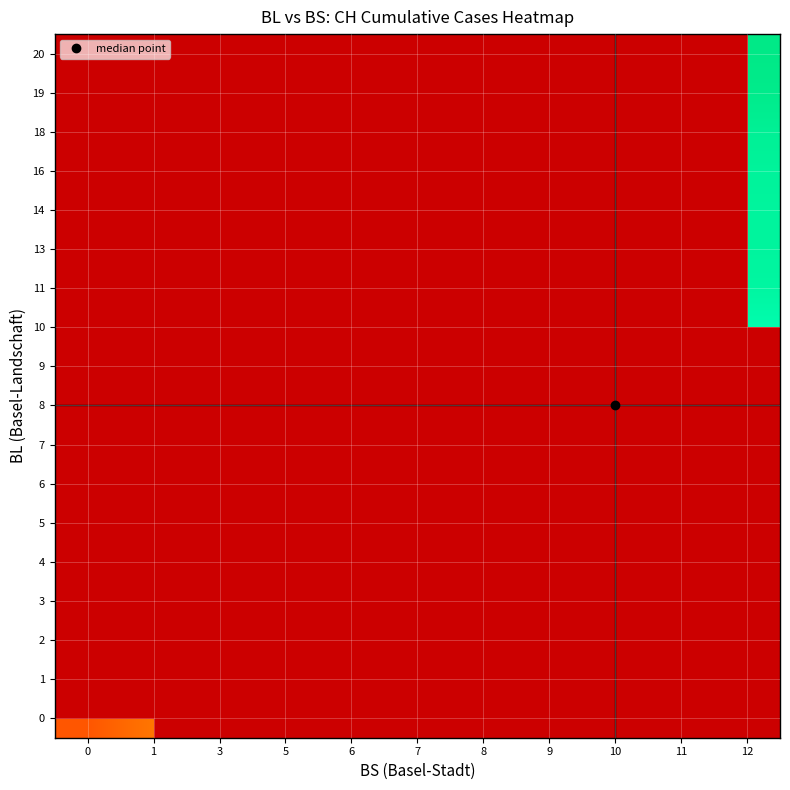

How many values in row_9 are above zero?

1